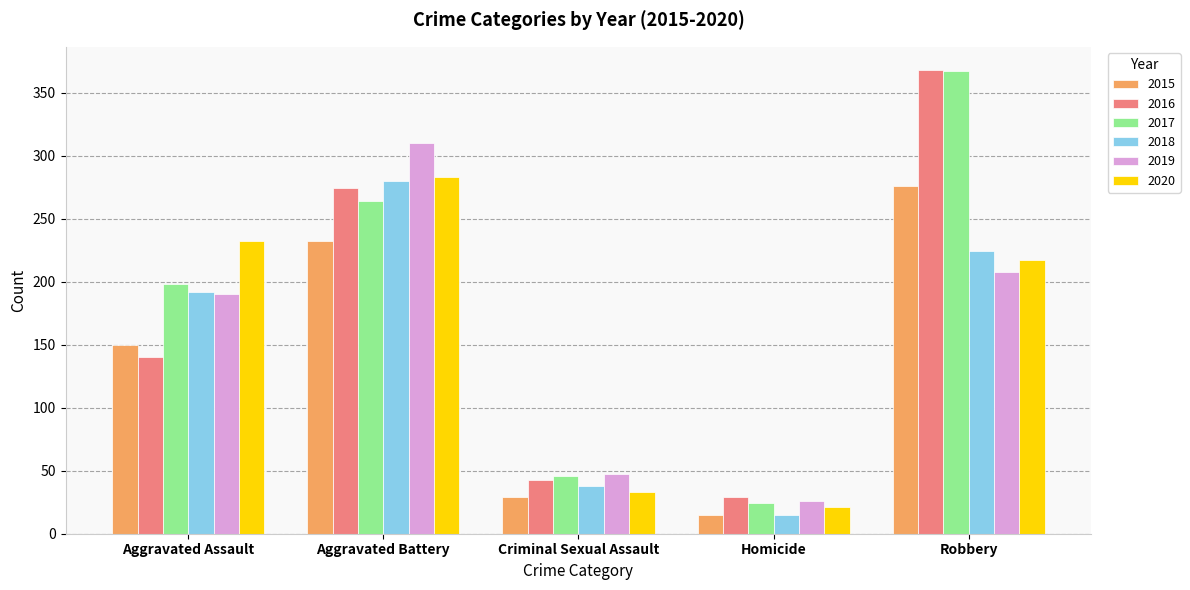

True or false: 2017 has a value of 24 at Homicide.

True